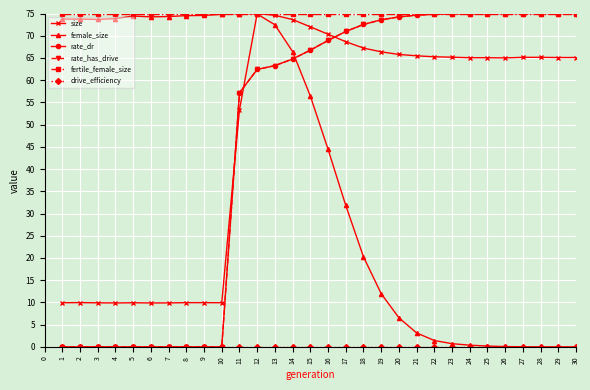

Between 19 and 25, which series saw the biggest shift?

female_size